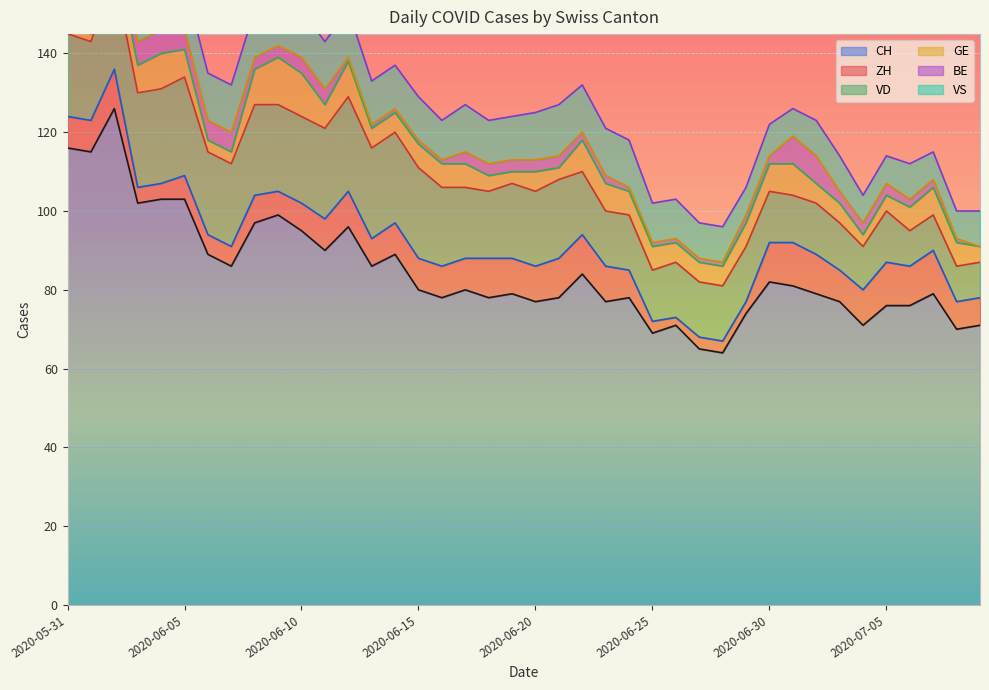

True or false: BE has a value of 7 at 2020-06-11.

False